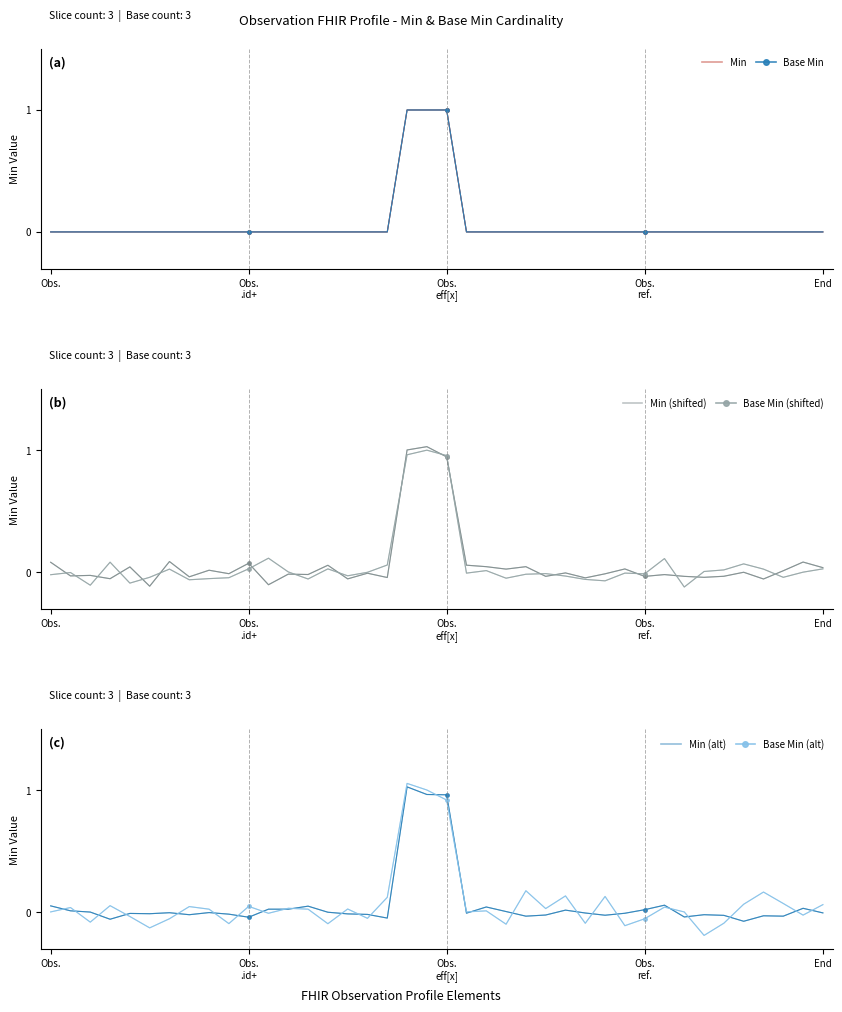

How many Min values are between 0 and 1?

40